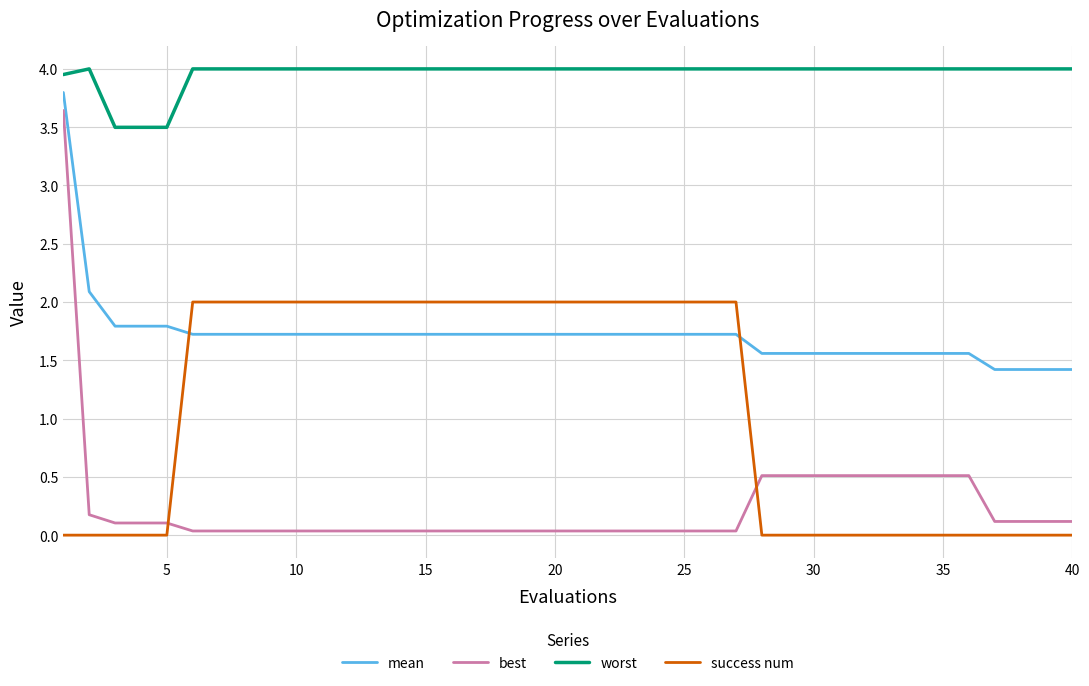

At how many categories does at least one series exceed 1?

40